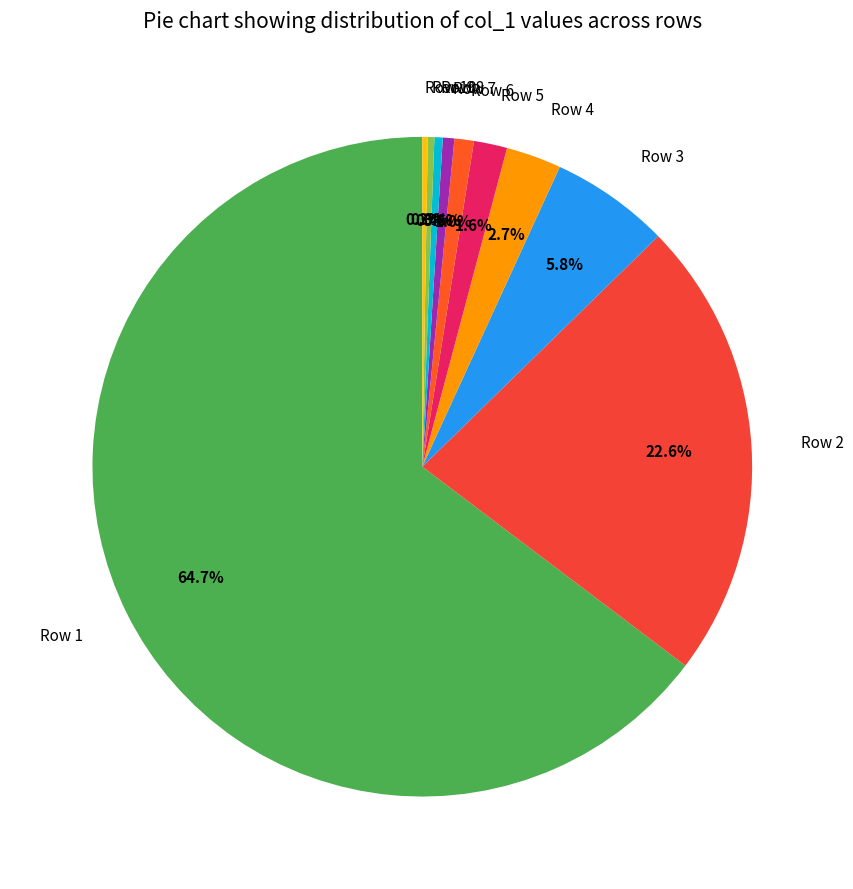

What is the total percentage of Row 1 and Row 4?

67.4%